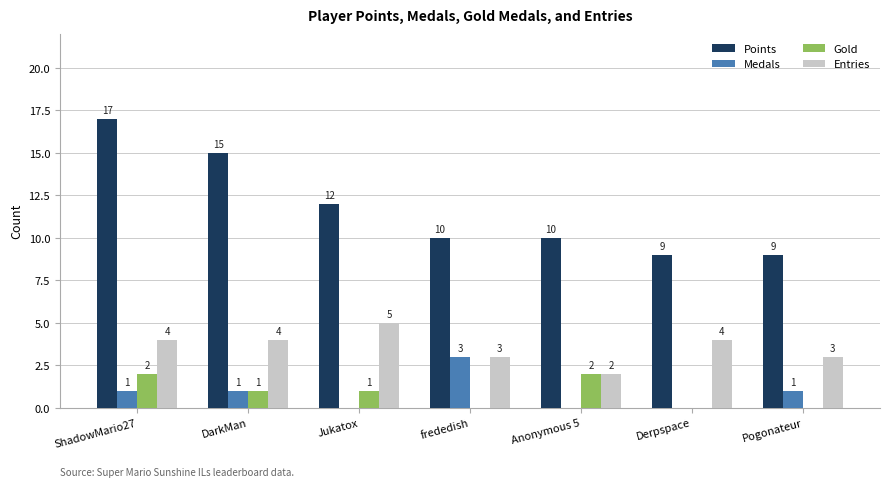

What are all the series names shown in the legend?

Points, Medals, Gold, Entries